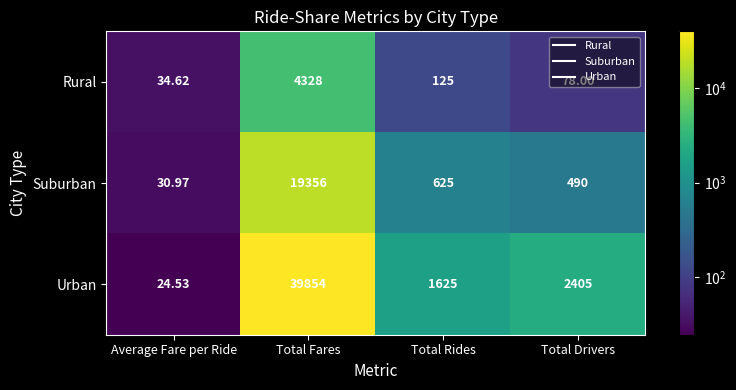

What is the difference between the highest and lowest values at Average Fare per Ride?

10.1